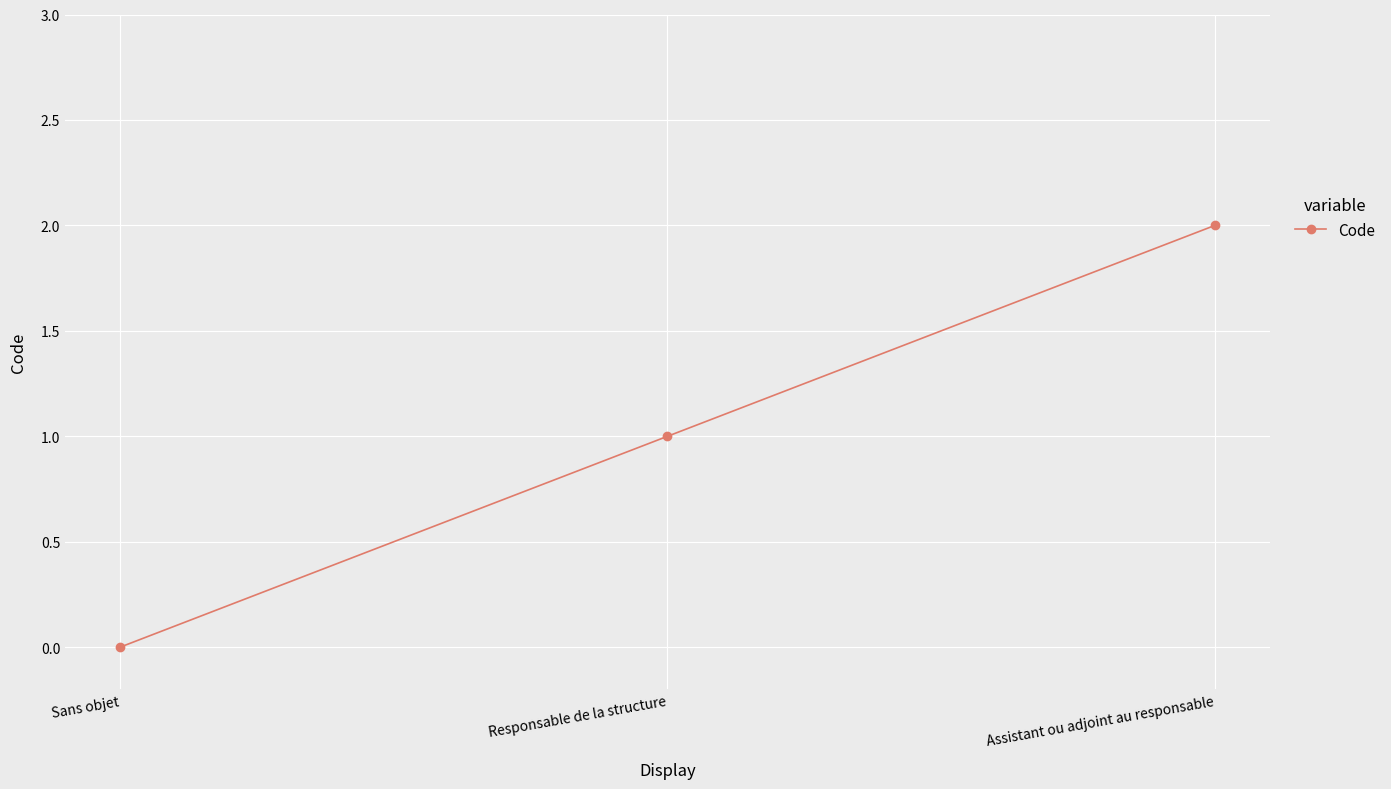

Does the chart display data point markers on the line(s)?

Yes